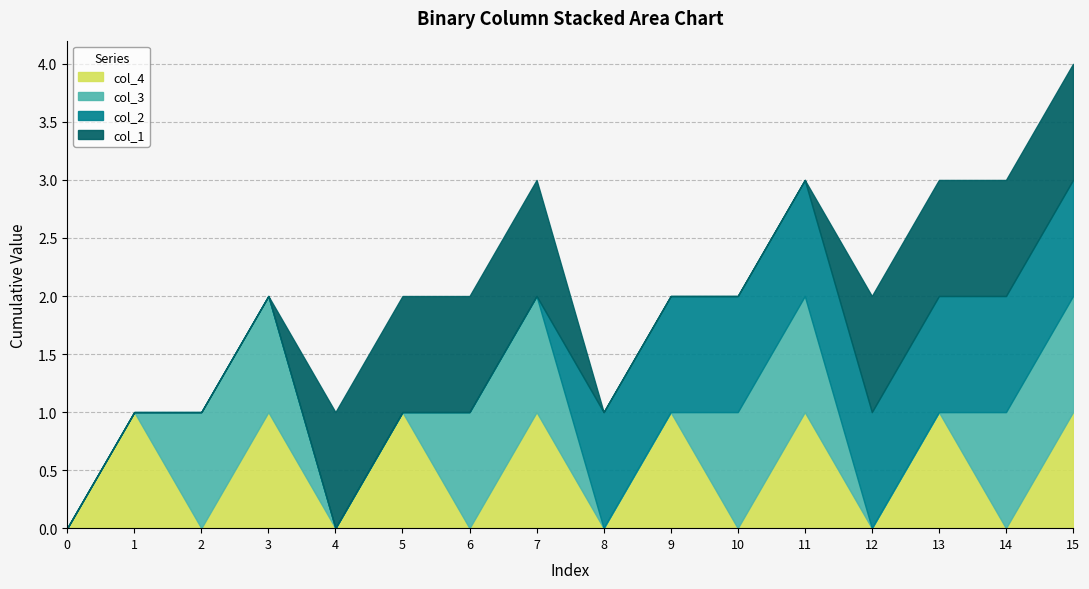

Count the number of categories in the chart.

16